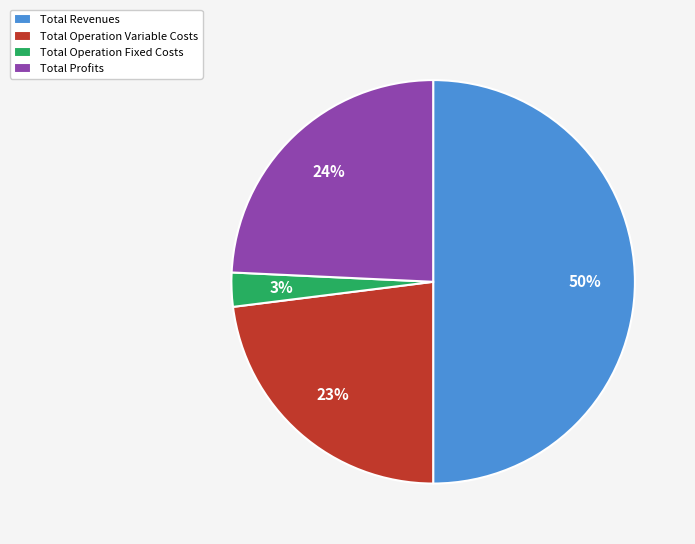

The Total Operation Variable Costs slice represents 23% of the pie. True or false?

True